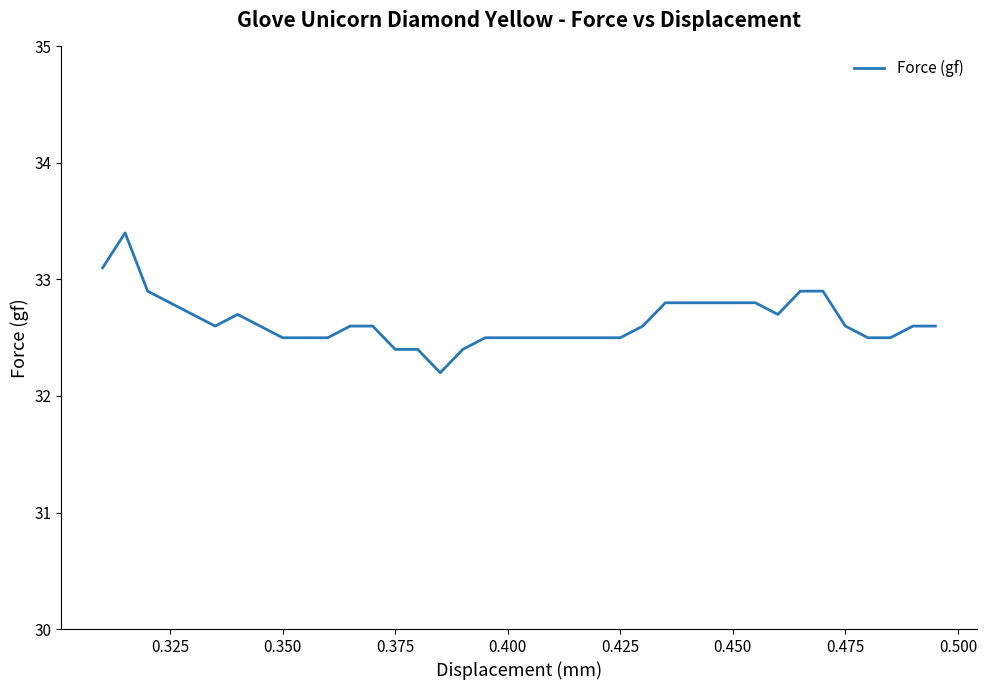

What is the smallest value displayed?

32.2